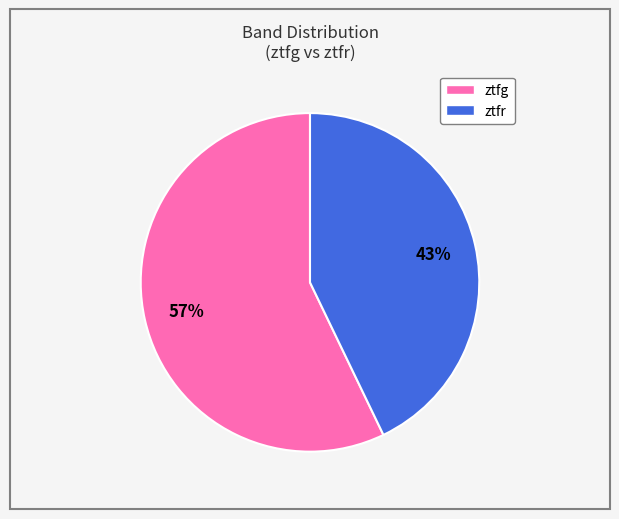

Is it true that ztfg is 44% of the pie?

False